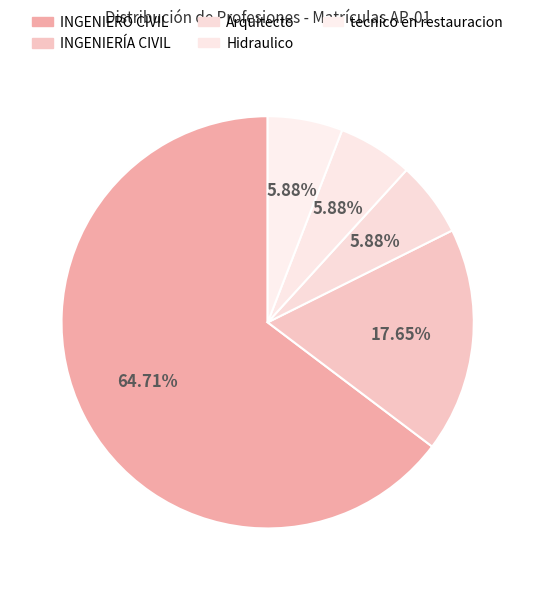

What percentage is the INGENIERÍA CIVIL slice, to the nearest percent?

18%